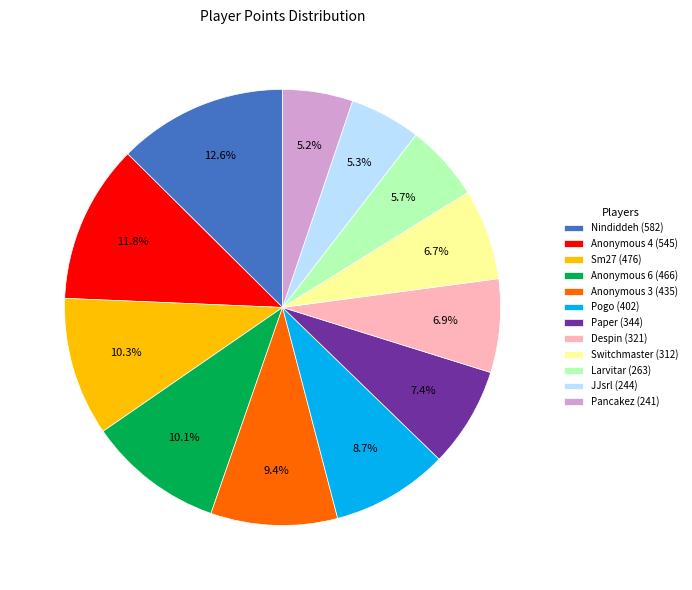

True or false: JJsrl accounts for 13% of the total.

False